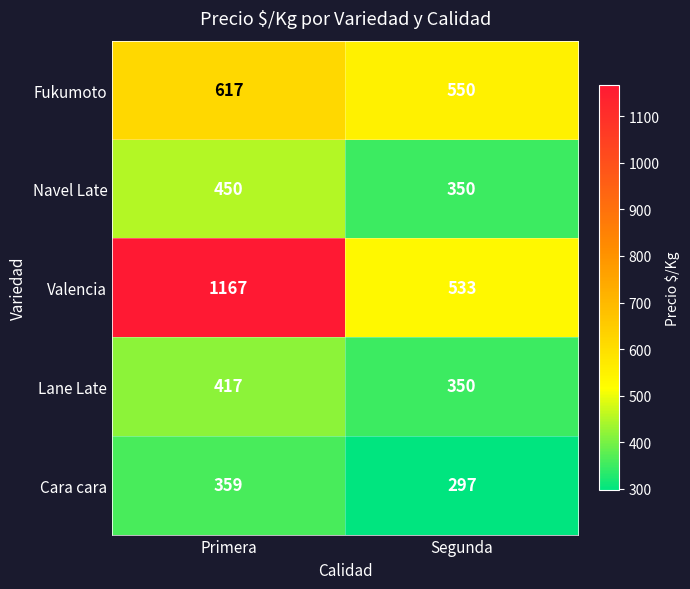

At which category is the sum across all series the highest?

Primera